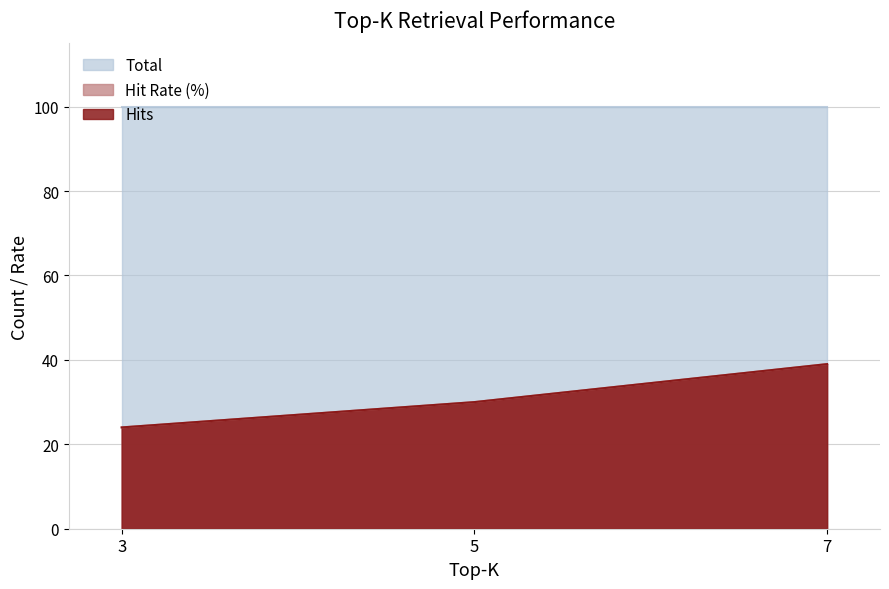

Rank the categories by Hits value from highest to lowest.

7, 5, 3